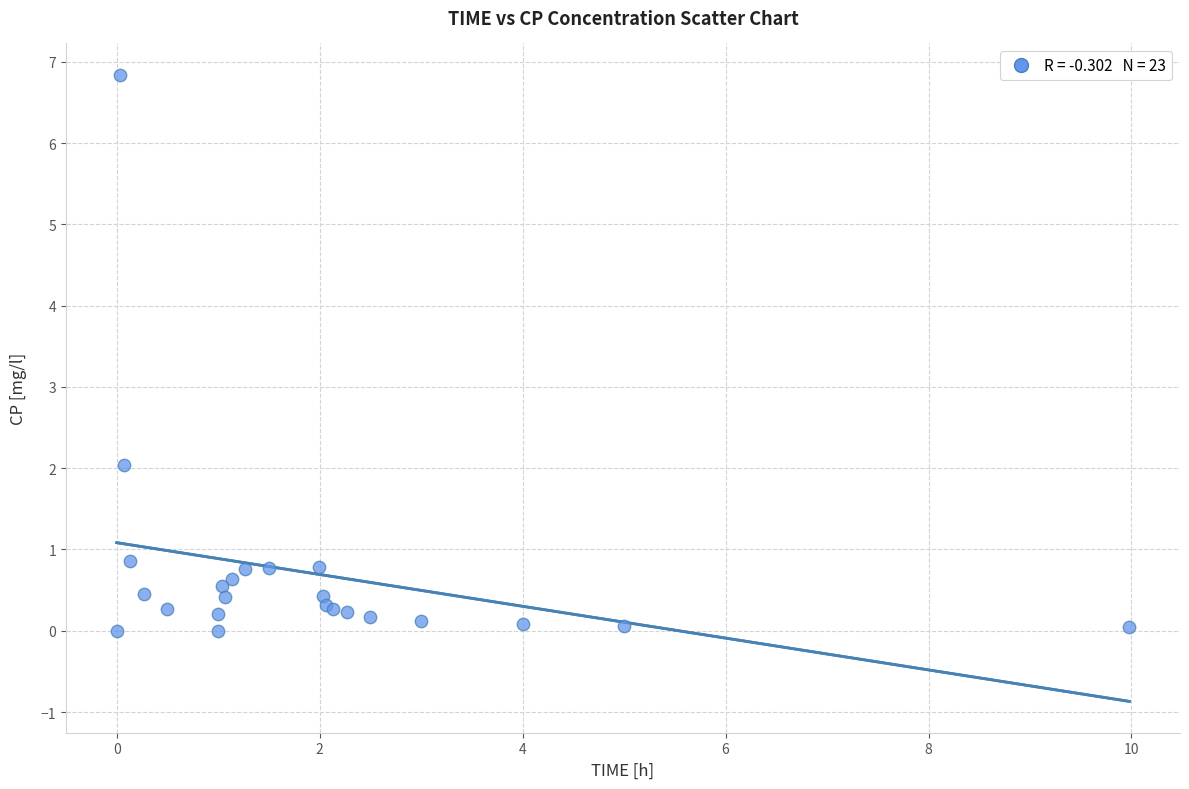

What Y value in the scatter plot is closest to 3?

2.0